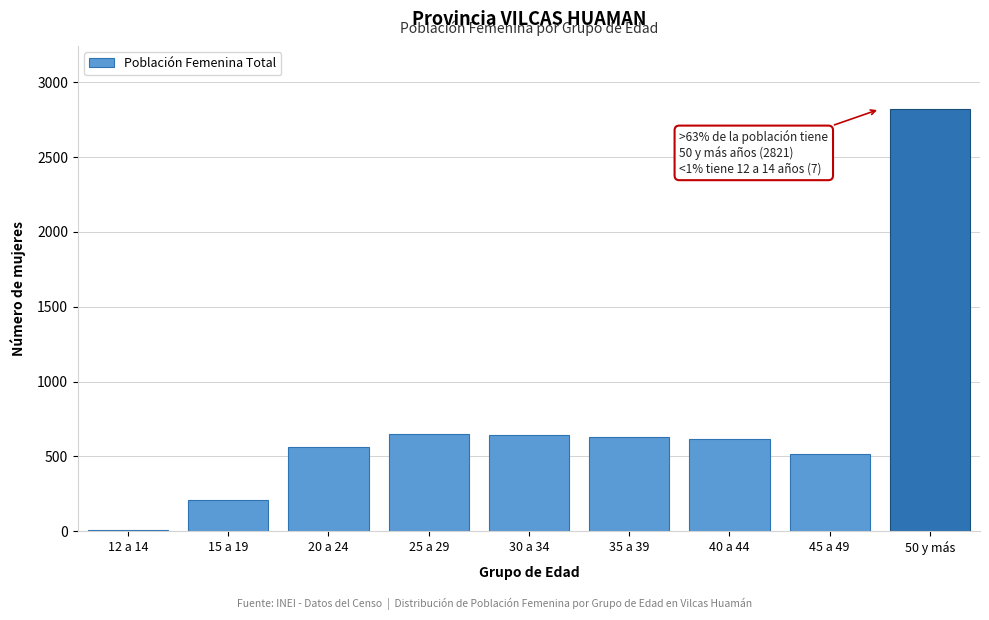

Which category has the highest value across all series?

50 y más